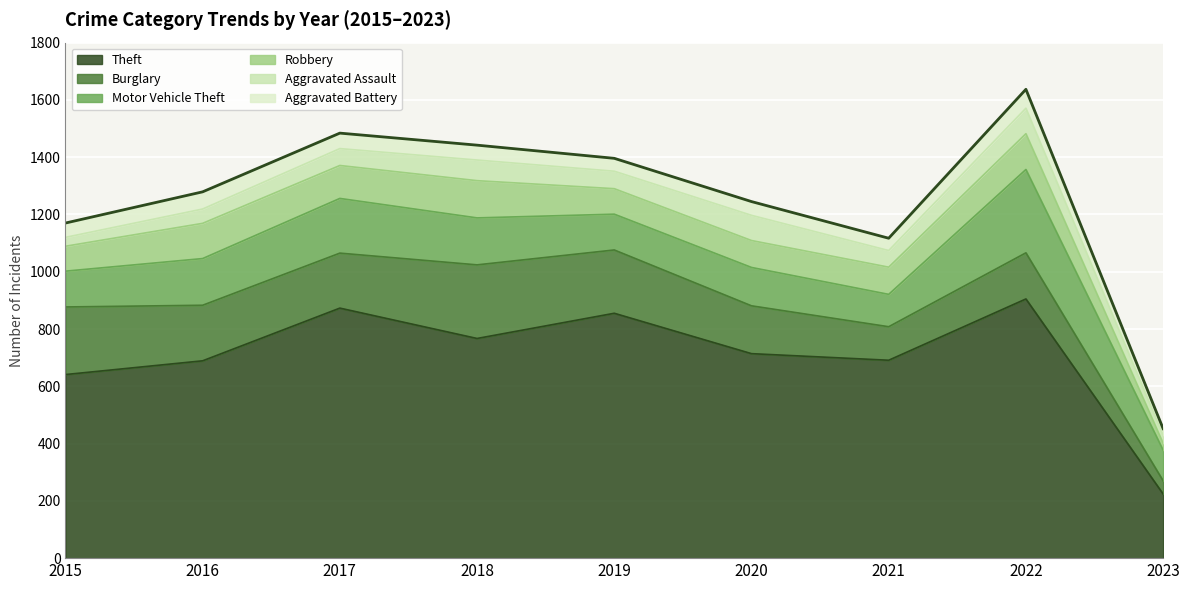

What is the value of the Burglary point at the 2nd from the left?

194